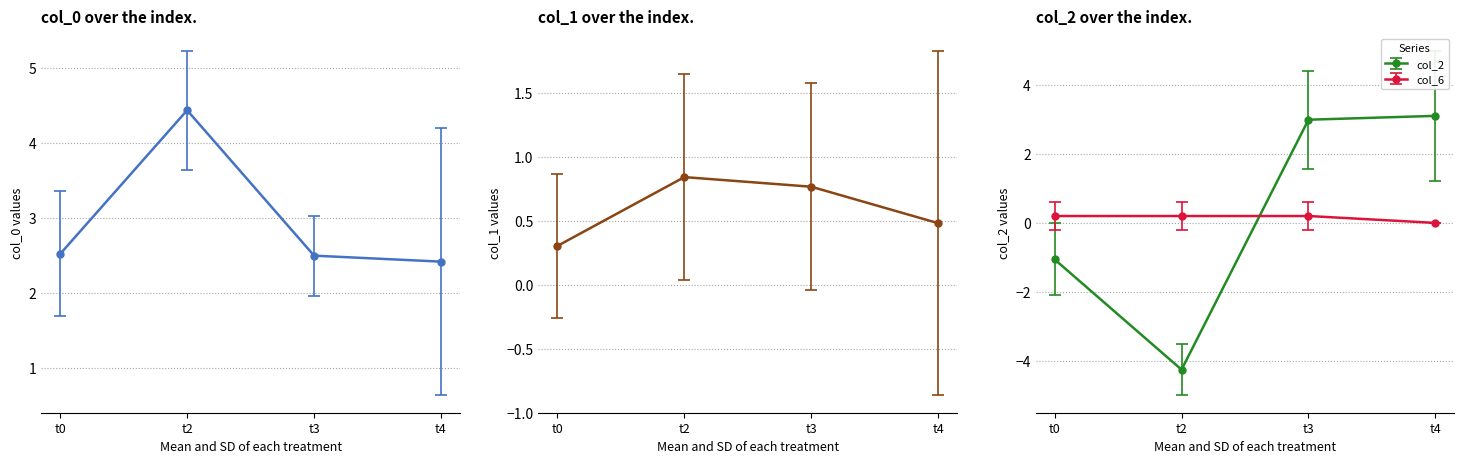

The col_0 series shows 8.8 at 8. True or false?

False